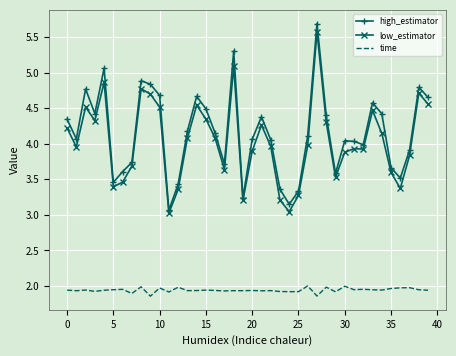

True or false: low_estimator has more than 0 interior local peaks.

True